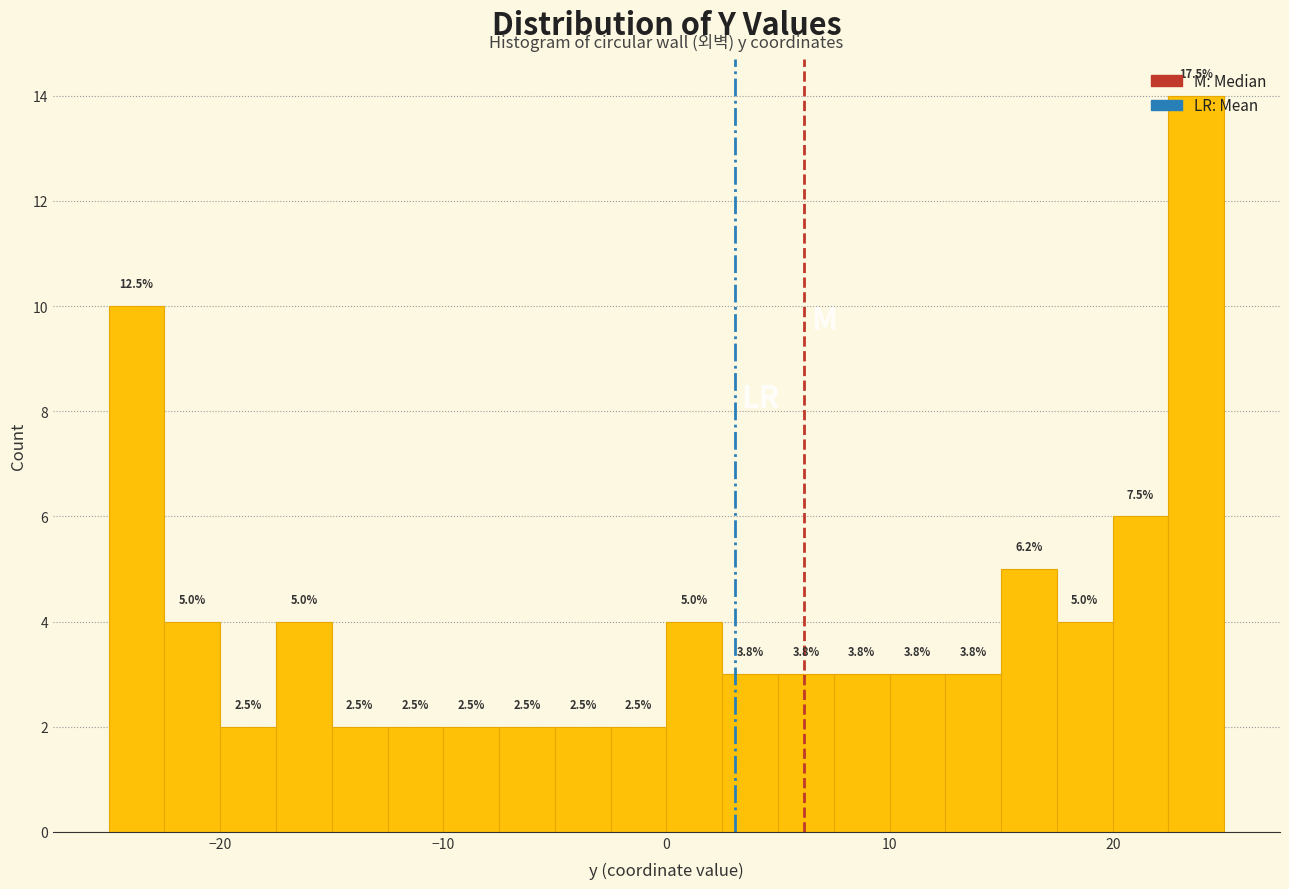

Around what value on the x-axis is the tallest bar? Give the approximate position of its centre, as read against the axis.

24